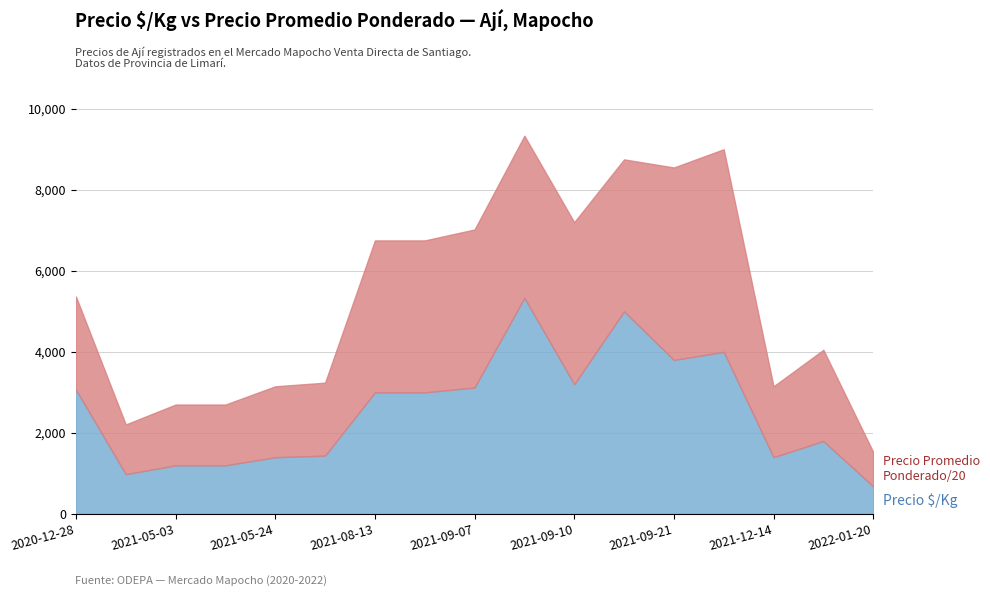

What is the total value across all series at 2021-05-24?

3150.0